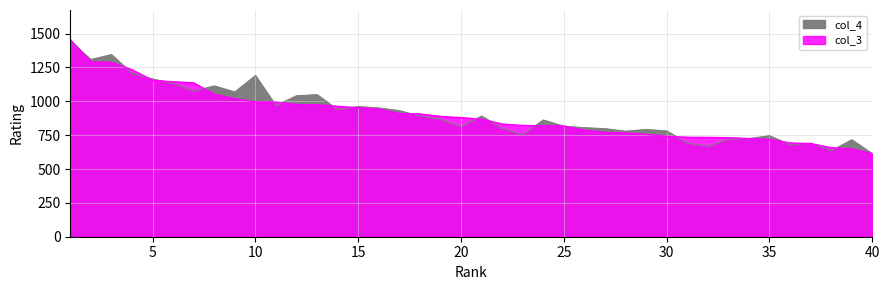

What is the smallest value displayed?

613